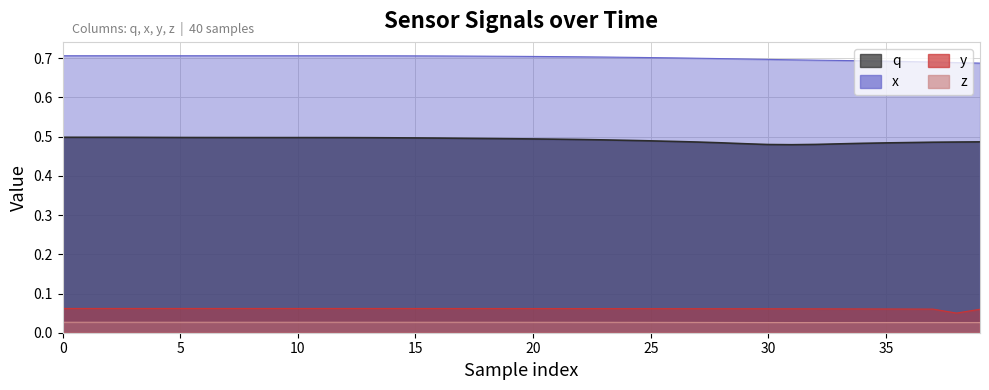

Reading right to left, list all the values displayed in this chart.

q: 0.5	0.5	0.5	0.5	0.5	0.5	0.5	0.5	0.5	0.5	0.5	0.5	0.5	0.5	0.5	0.5	0.5	0.5	0.5	0.5	0.5	0.5	0.5	0.5	0.5	0.5	0.5	0.5	0.5	0.5	0.5	0.5	0.5	0.5	0.5	0.5	0.5	0.5	0.5	0.5
x: 0.7	0.7	0.7	0.7	0.7	0.7	0.7	0.7	0.7	0.7	0.7	0.7	0.7	0.7	0.7	0.7	0.7	0.7	0.7	0.7	0.7	0.7	0.7	0.7	0.7	0.7	0.7	0.7	0.7	0.7	0.7	0.7	0.7	0.7	0.7	0.7	0.7	0.7	0.7	0.7
y: 0.1	0.1	0.1	0.1	0.1	0.1	0.1	0.1	0.1	0.1	0.1	0.1	0.1	0.1	0.1	0.1	0.1	0.1	0.1	0.1	0.1	0.1	0.1	0.1	0.1	0.1	0.1	0.1	0.1	0.1	0.1	0.1	0.1	0.1	0.1	0.1	0.1	0.1	0.1	0.1
z: 0.0	0.0	0.0	0.0	0.0	0.0	0.0	0.0	0.0	0.0	0.0	0.0	0.0	0.0	0.0	0.0	0.0	0.0	0.0	0.0	0.0	0.0	0.0	0.0	0.0	0.0	0.0	0.0	0.0	0.0	0.0	0.0	0.0	0.0	0.0	0.0	0.0	0.0	0.0	0.0